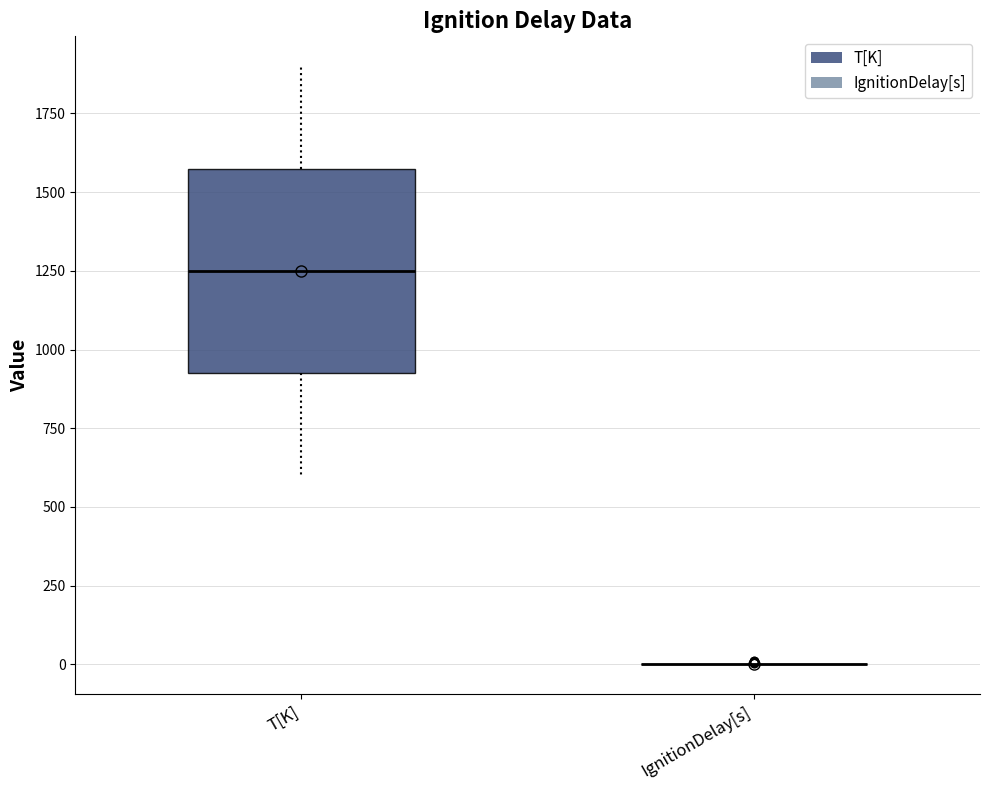

Reading left to right, transcribe this box plot: for each box, give where its median line is, the range the box spans, and where its two whiskers end, as read against the y-axis. The values are not printed on the chart, so give them approximately, as read against the axis.

T[K]: median 1250, box 950 to 1600, whiskers 600 to 1900
IgnitionDelay[s]: box collapsed to a line at 0, whiskers 0 to 0